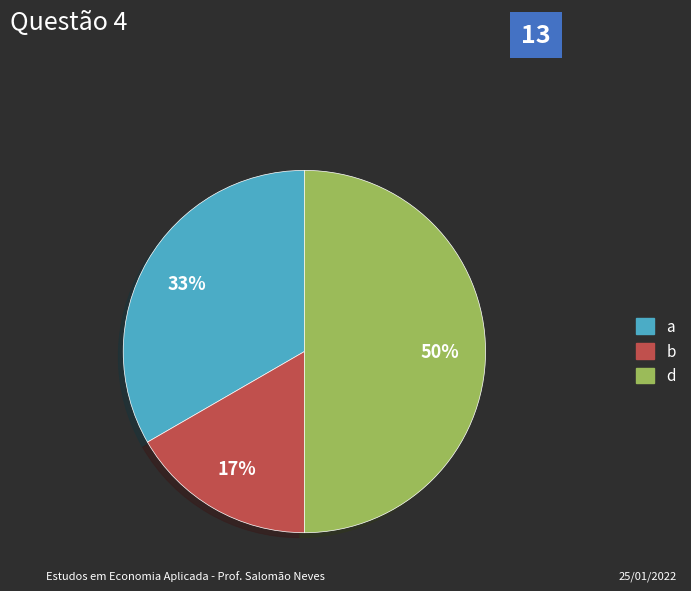

How many segments does this pie chart have?

3